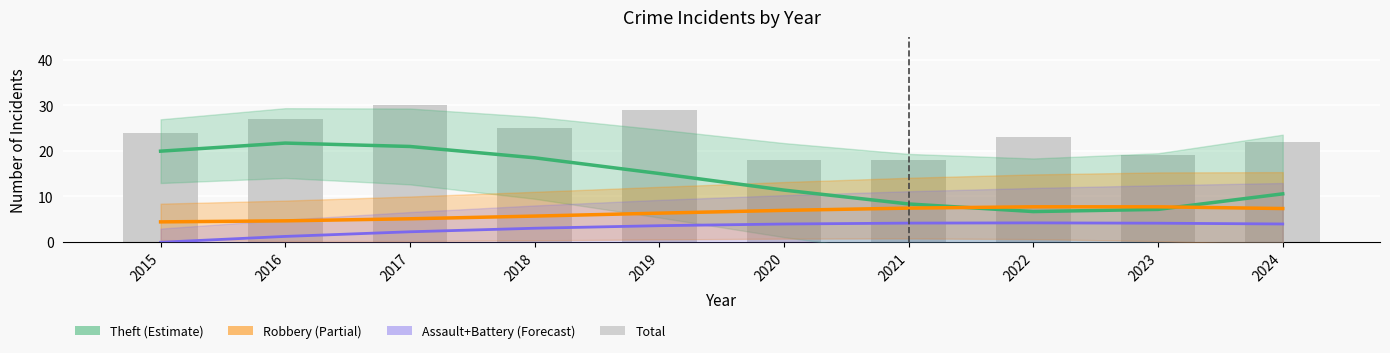

Approximately how many times larger is the value at 2015 compared to 2021?

1.3